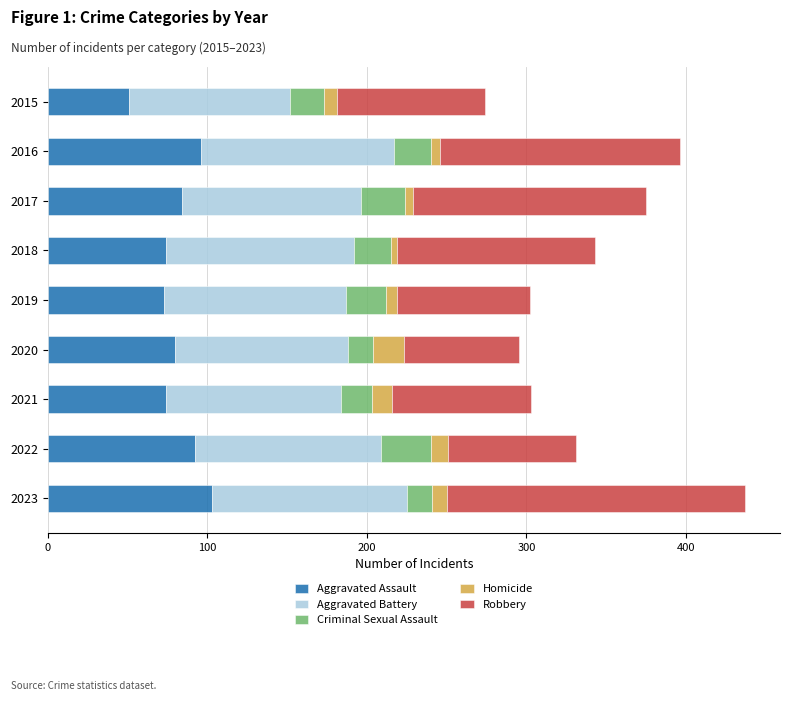

What is the lowest value of the Aggravated Assault series?

51